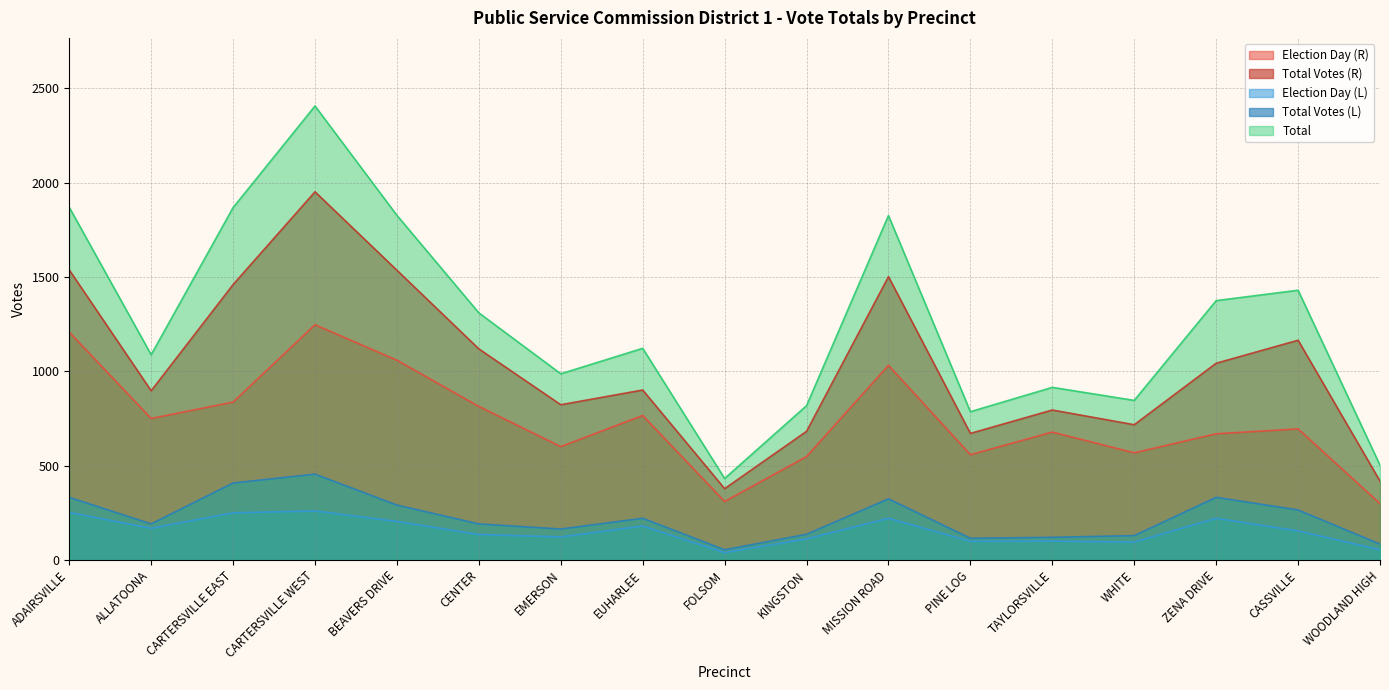

The Total series shows 1827 at BEAVERS DRIVE. True or false?

True